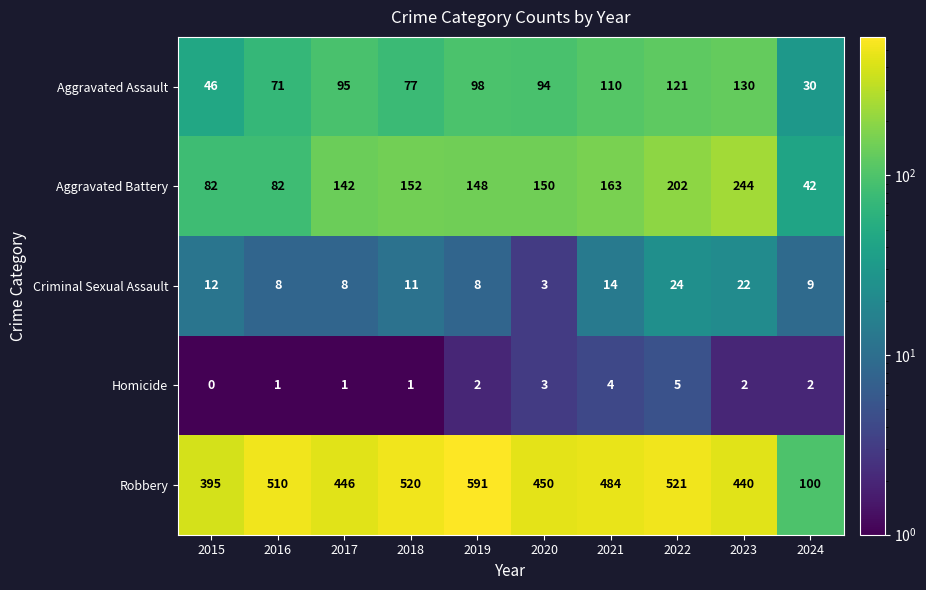

What is the total value across all series at 2020?

700